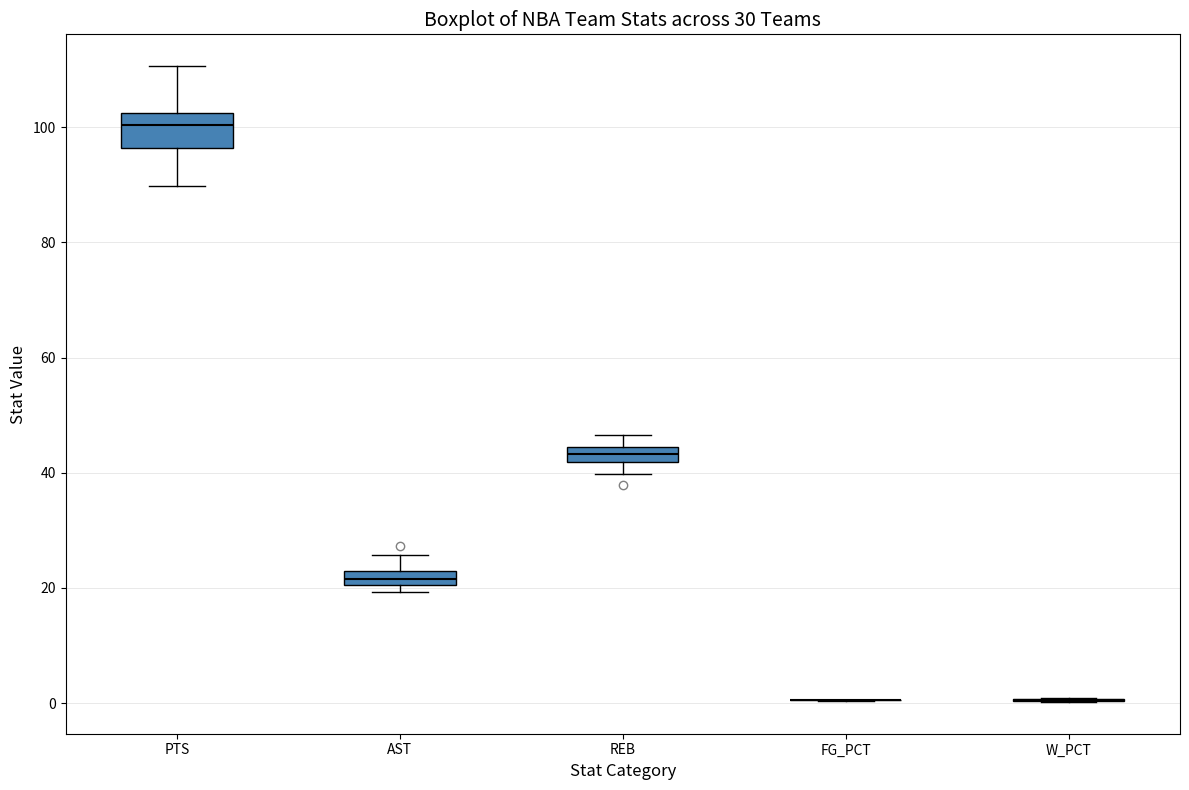

Where is the upper edge of the box for PTS on the y-axis? The values are not printed on the chart, so give them approximately, as read against the axis.

102